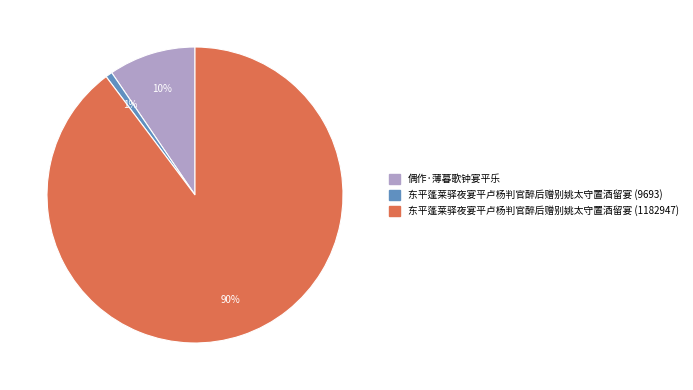

Is it true that 东平蓬莱驿夜宴平卢杨判官醉后赠别姚太守置酒留宴 (1182947) is 99% of the pie?

False